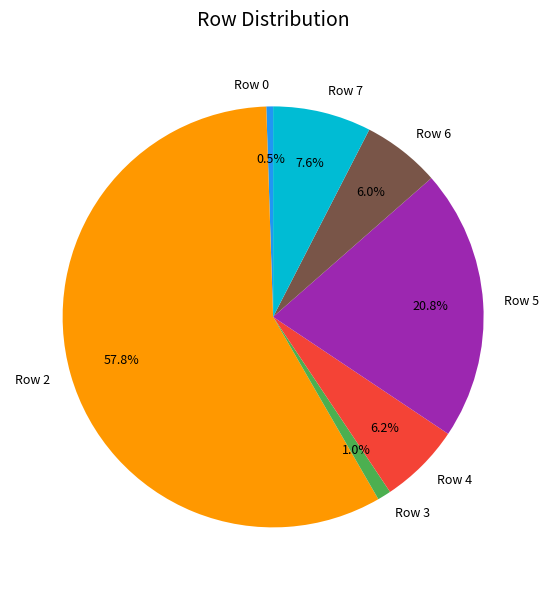

Which category has the biggest portion of the pie?

Row 2